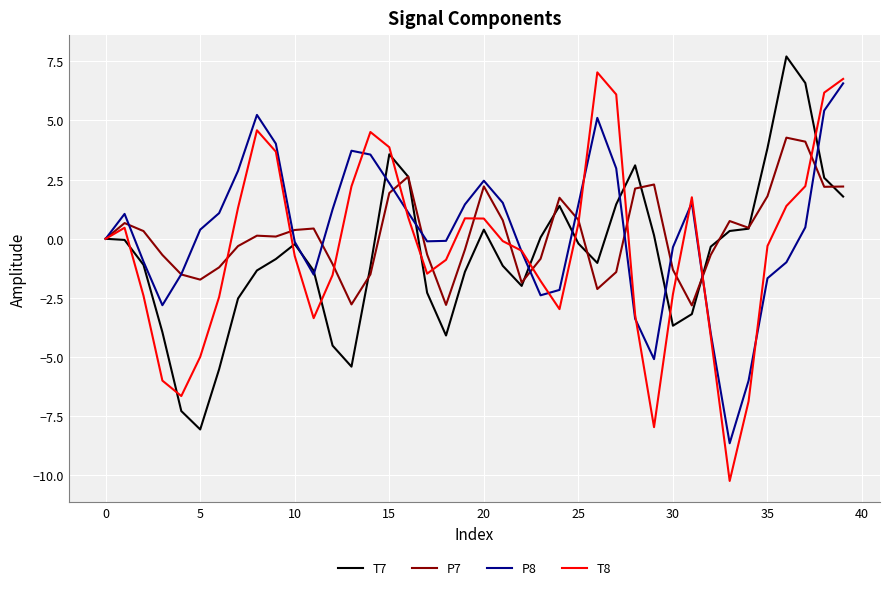

What is the difference between the second highest and second lowest values in the P7 series?

6.9